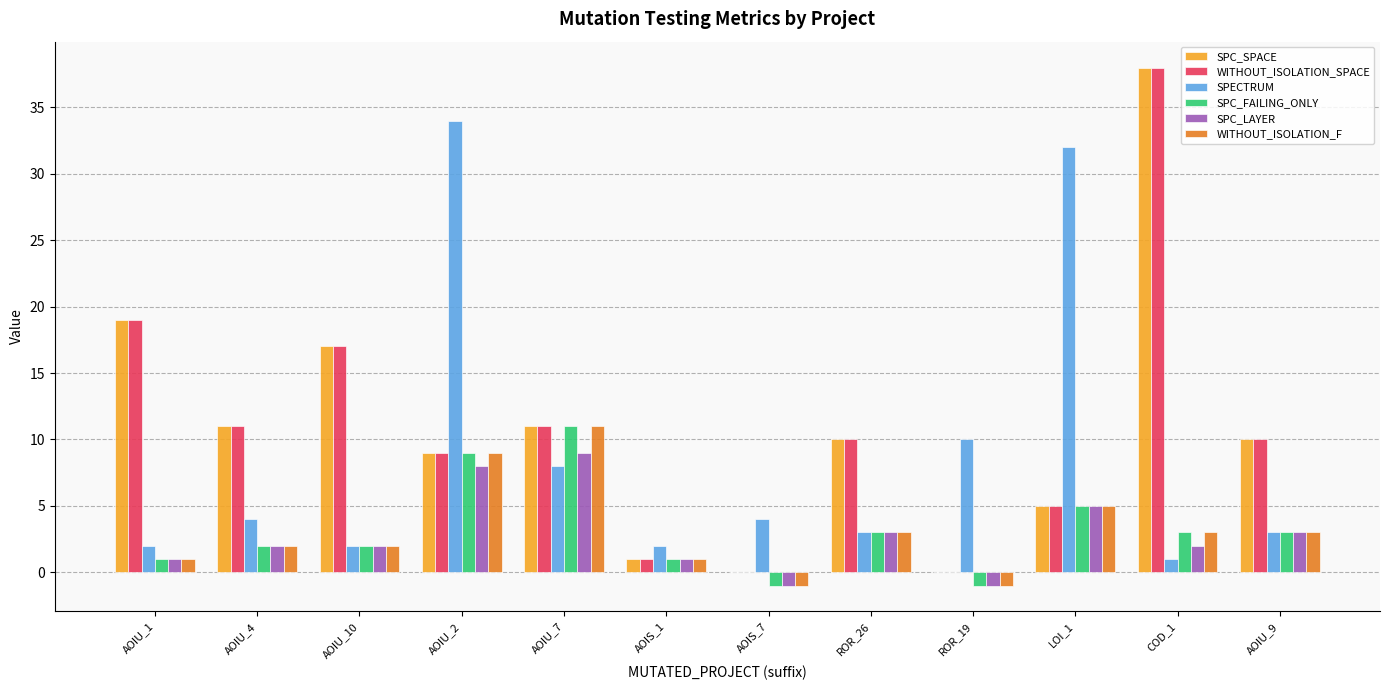

Reading right to left, list all the values displayed in this chart.

SPC_SPACE: AOIU_9=10	COD_1=38	LOI_1=5	ROR_19=0	ROR_26=10	AOIS_7=0	AOIS_1=1	AOIU_7=11	AOIU_2=9	AOIU_10=17	AOIU_4=11	AOIU_1=19
WITHOUT_ISOLATION_SPACE: AOIU_9=10	COD_1=38	LOI_1=5	ROR_19=0	ROR_26=10	AOIS_7=0	AOIS_1=1	AOIU_7=11	AOIU_2=9	AOIU_10=17	AOIU_4=11	AOIU_1=19
SPECTRUM: AOIU_9=3	COD_1=1	LOI_1=32	ROR_19=10	ROR_26=3	AOIS_7=4	AOIS_1=2	AOIU_7=8	AOIU_2=34	AOIU_10=2	AOIU_4=4	AOIU_1=2
SPC_FAILING_ONLY: AOIU_9=3	COD_1=3	LOI_1=5	ROR_19=-1	ROR_26=3	AOIS_7=-1	AOIS_1=1	AOIU_7=11	AOIU_2=9	AOIU_10=2	AOIU_4=2	AOIU_1=1
SPC_LAYER: AOIU_9=3	COD_1=2	LOI_1=5	ROR_19=-1	ROR_26=3	AOIS_7=-1	AOIS_1=1	AOIU_7=9	AOIU_2=8	AOIU_10=2	AOIU_4=2	AOIU_1=1
WITHOUT_ISOLATION_F: AOIU_9=3	COD_1=3	LOI_1=5	ROR_19=-1	ROR_26=3	AOIS_7=-1	AOIS_1=1	AOIU_7=11	AOIU_2=9	AOIU_10=2	AOIU_4=2	AOIU_1=1